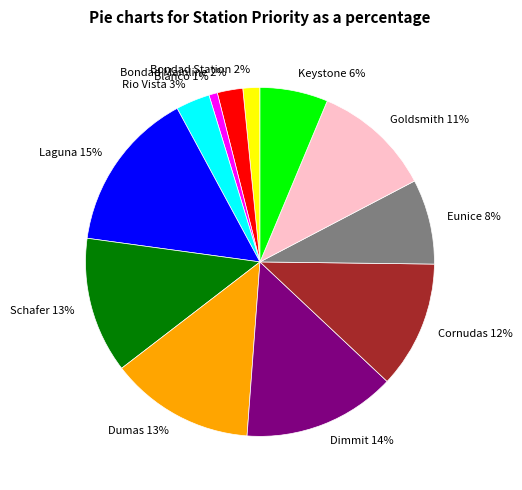

How many slices are in this pie chart?

12